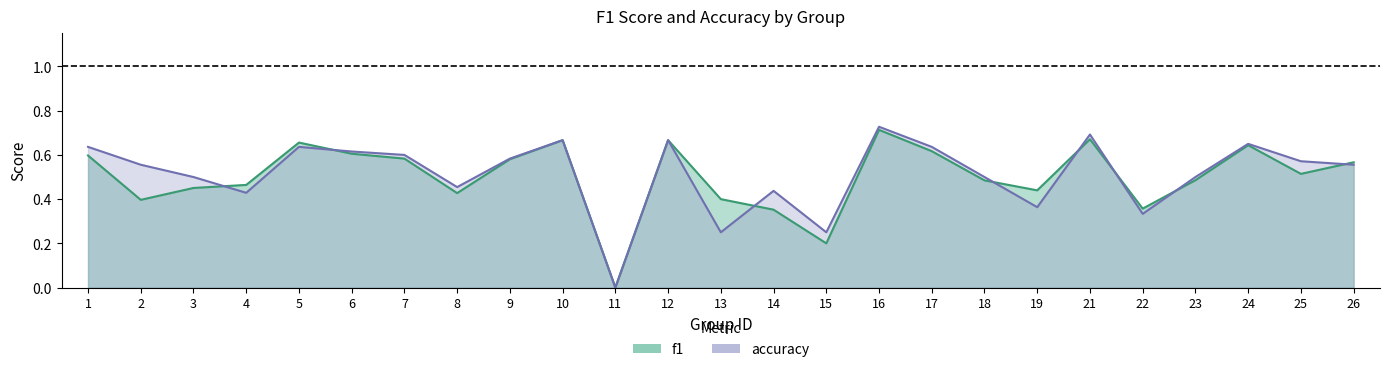

Is it true that accuracy equals -0.4 at 11?

False